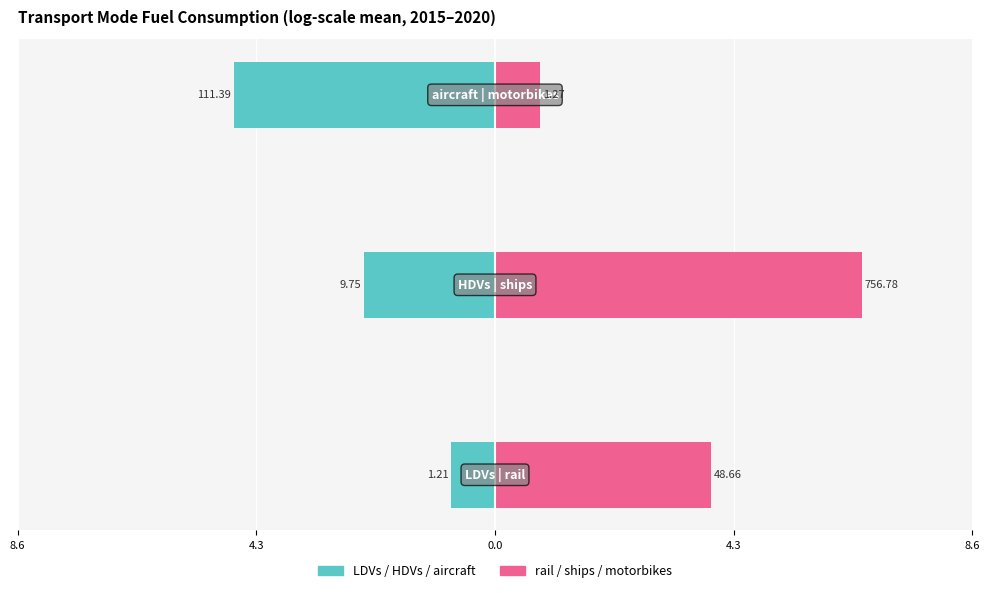

Which series has the largest total across all categories?

Right series (rail/ships/motorbikes)